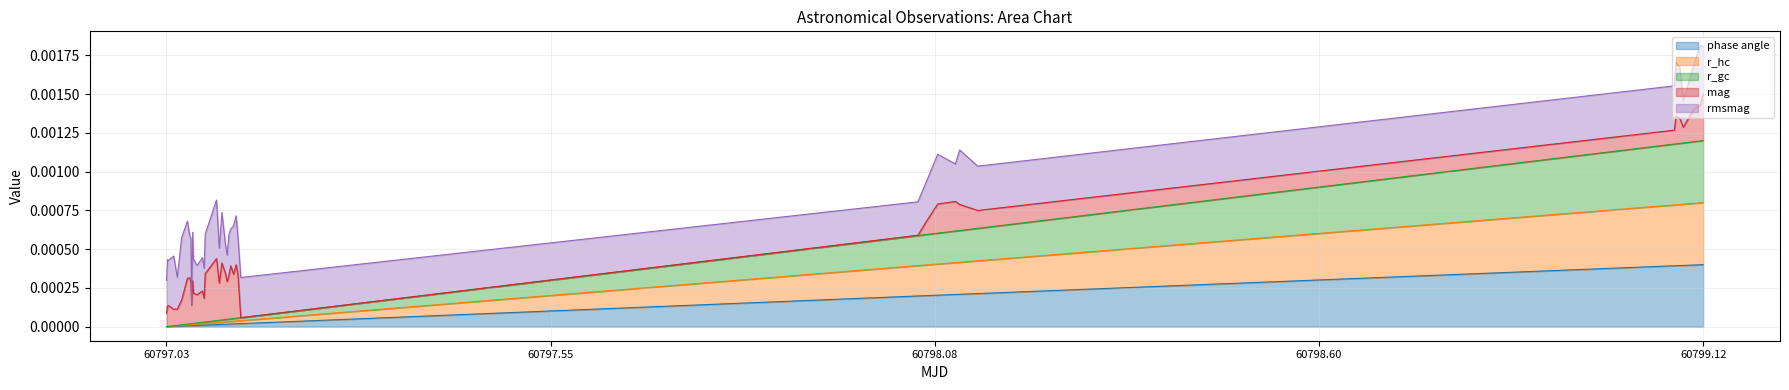

Which series has the largest range (max minus min)?

r_hc